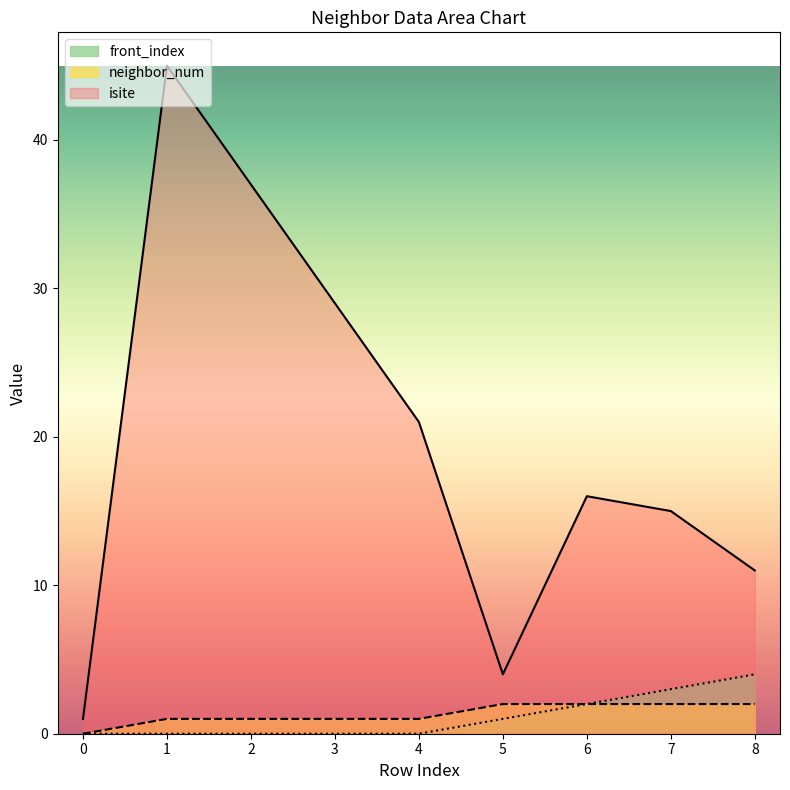

What is the spread (max minus min) of values at 7?

13